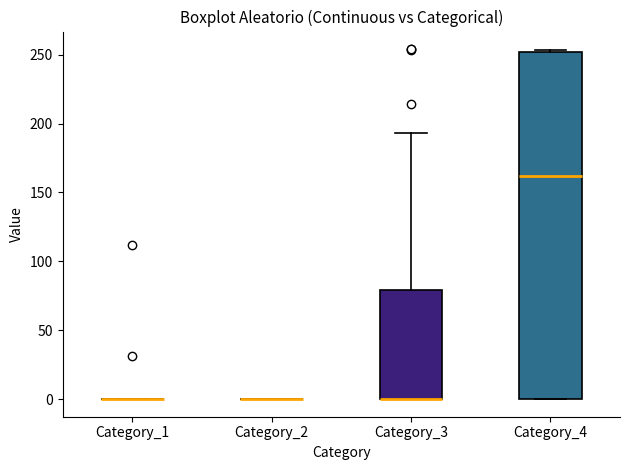

Reading left to right, transcribe this box plot: for each box, give where its median line is, the range the box spans, and where its two whiskers end, as read against the y-axis. The values are not printed on the chart, so give them approximately, as read against the axis.

Category_1: box collapsed to a line at 0, whiskers 0 to 0
Category_2: box collapsed to a line at 0, whiskers 0 to 0
Category_3: median 0 (drawn on the box's lower edge), box 0 to 80, whiskers 0 to 195
Category_4: median 160, box 0 to 250, whiskers 0 to 255